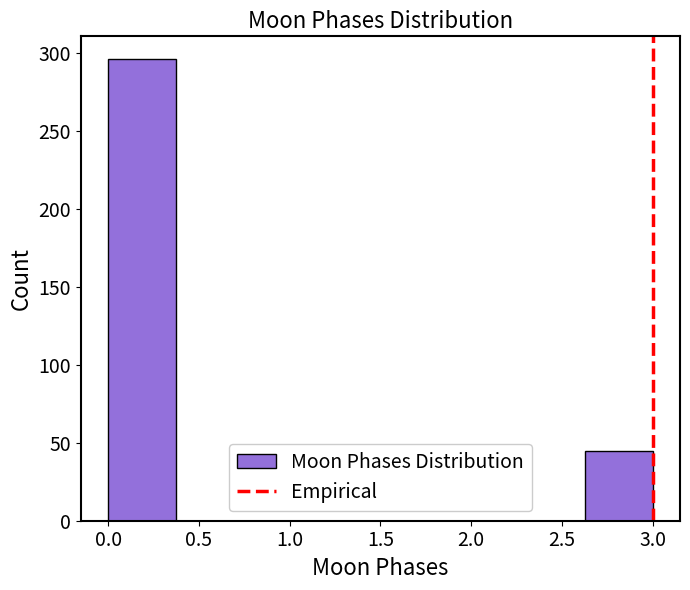

Reading left to right, transcribe this chart: for each bar, give the range it covers on the x-axis and its height. Neither the bar edges nor the heights are printed on the chart, so give them approximately, as read against the axes.

0.000 to 0.375: 295
0.375 to 0.750: 0
0.750 to 1.125: 0
1.125 to 1.500: 0
1.500 to 1.875: 0
1.875 to 2.250: 0
2.250 to 2.625: 0
2.625 to 3.000: 45